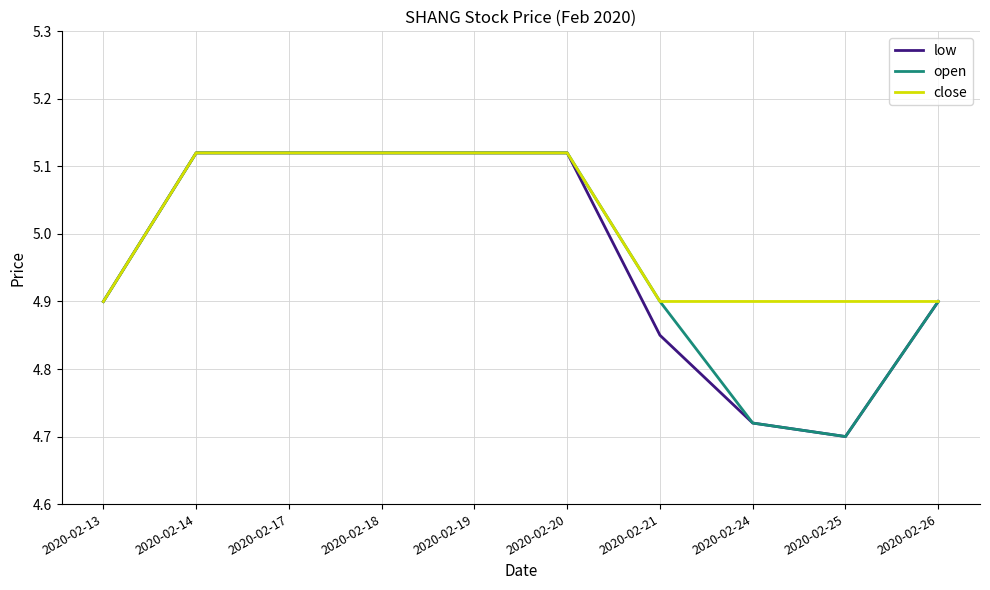

What is the total value across all series at 2020-02-17?

15.4